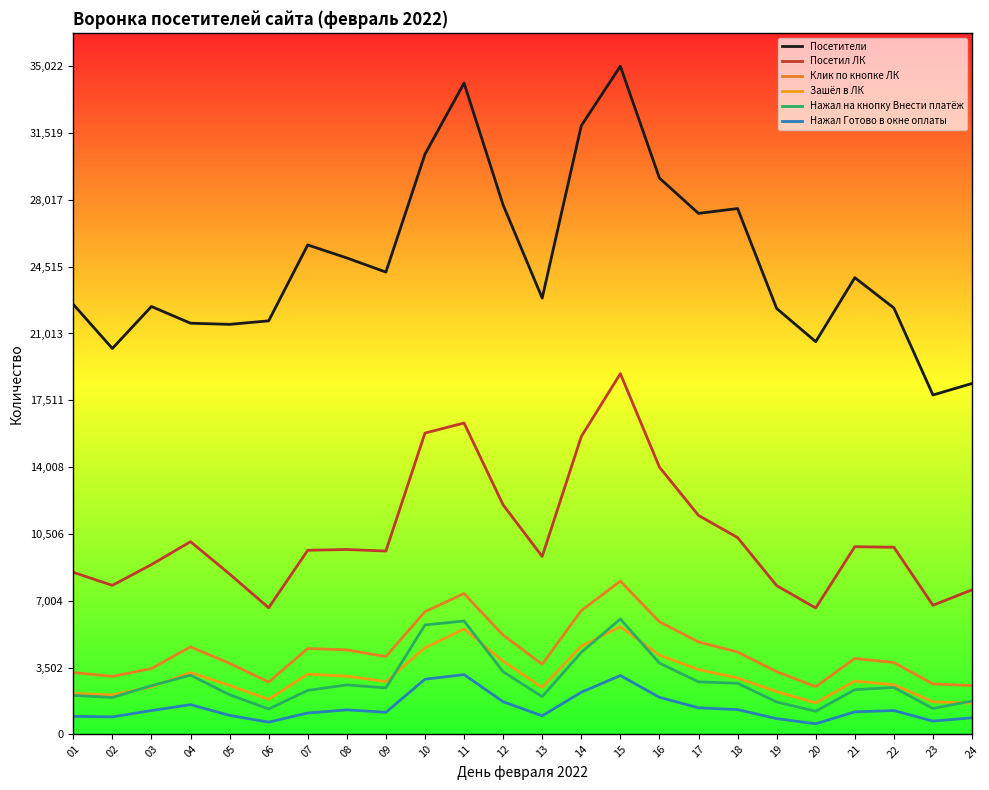

Does the chart have visible grid lines?

No